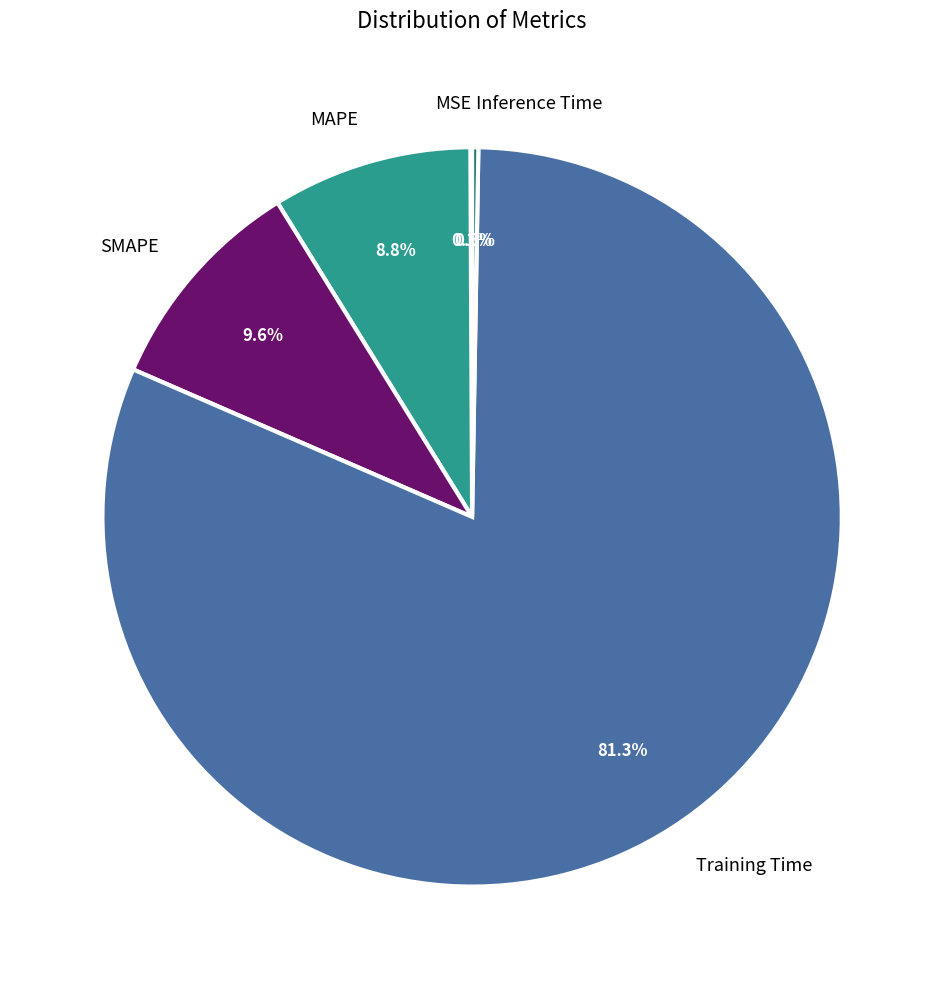

What is the largest slice in the pie chart?

Training Time